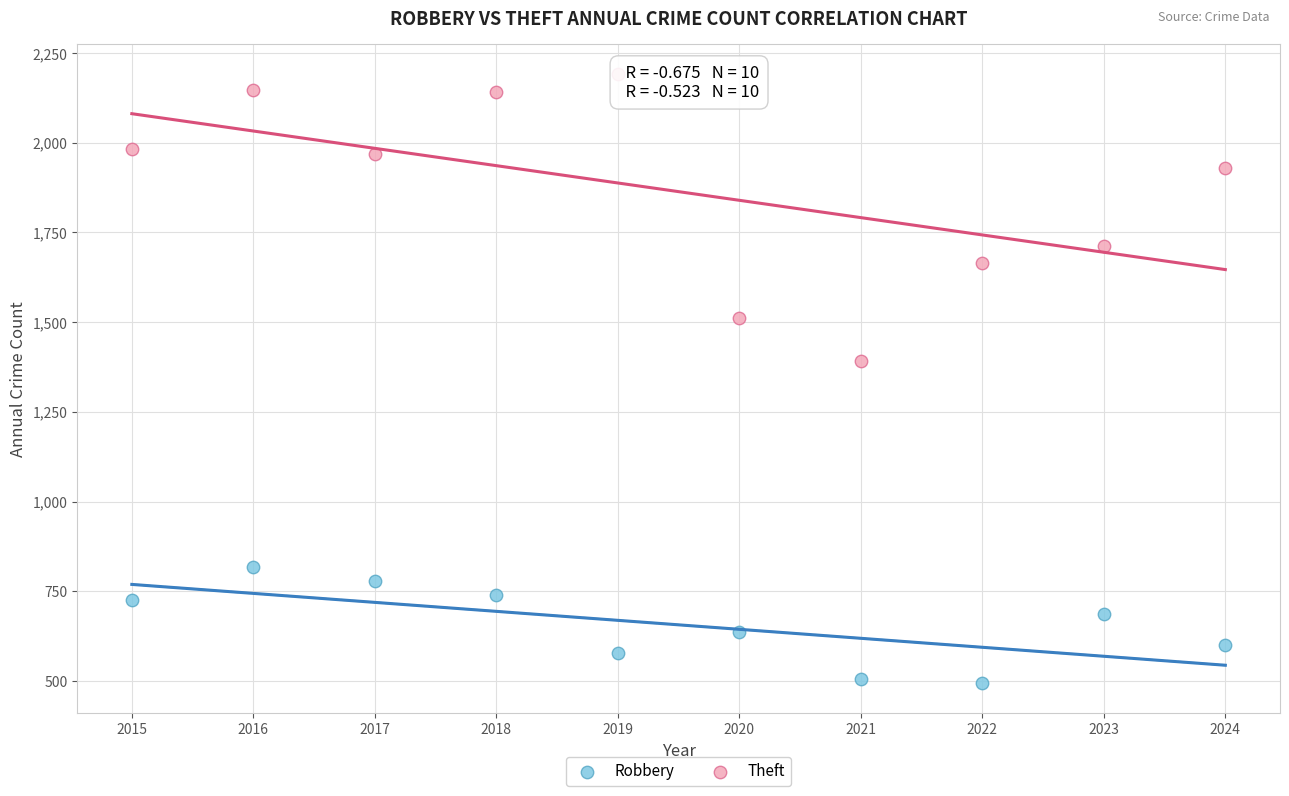

Which series contains the lowest Y value?

Robbery